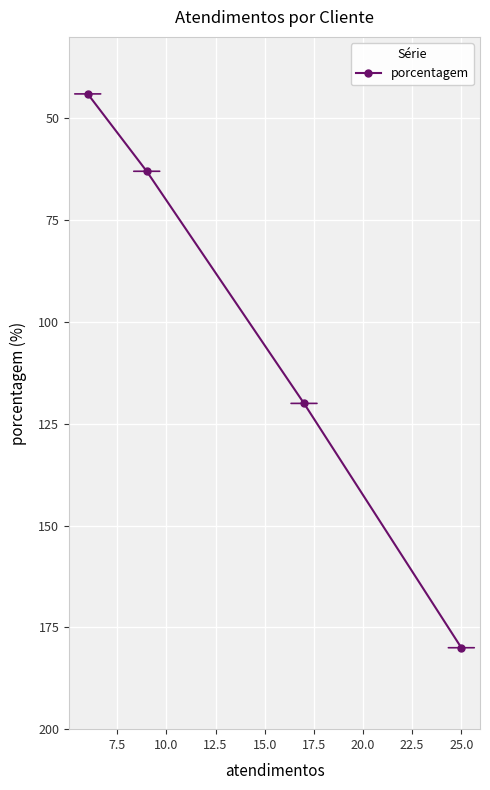

What is the value of the 4th point from the left?

180